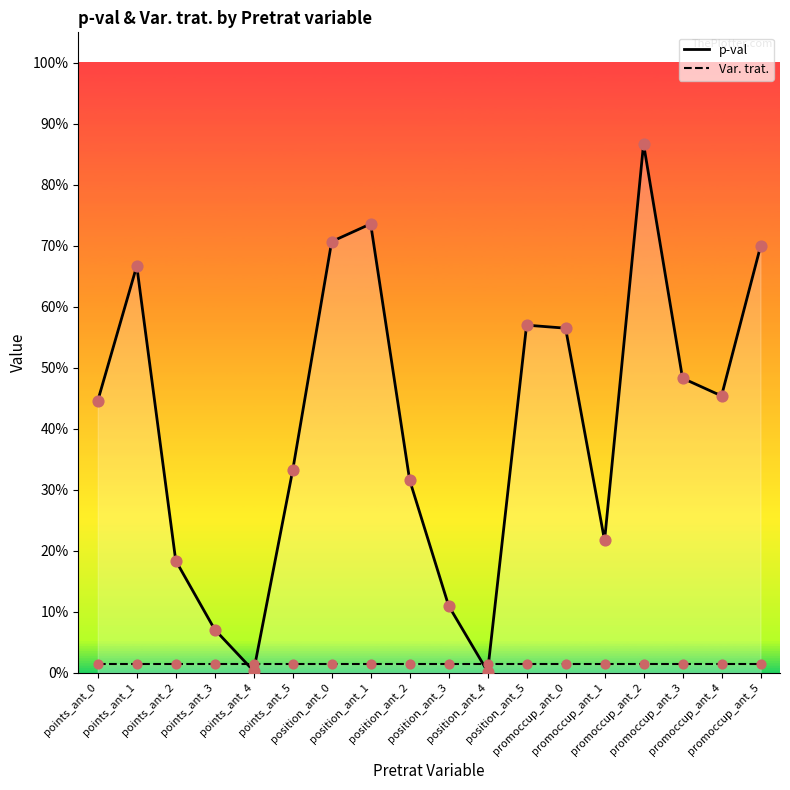

Which series has the largest Y range (max minus min)?

p-val